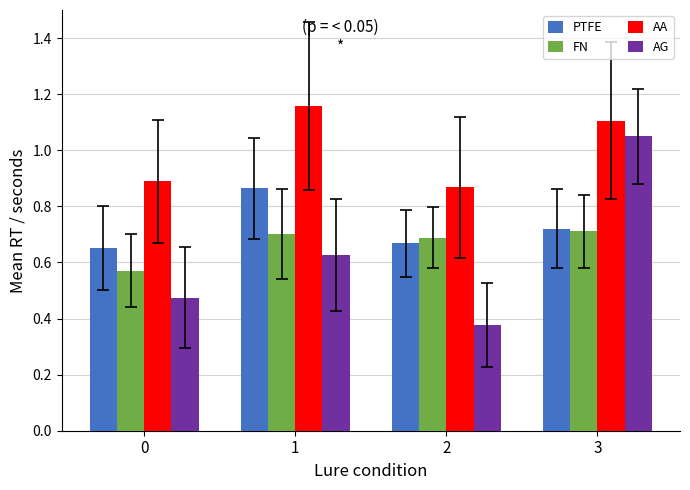

Read the AA value at 3.

1.1